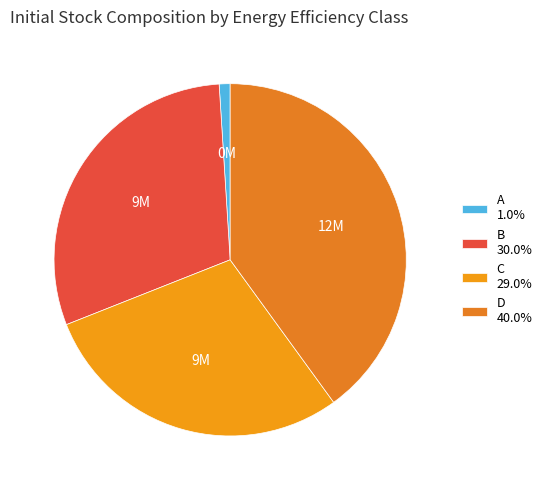

Is the sum of C and A greater than half?

No